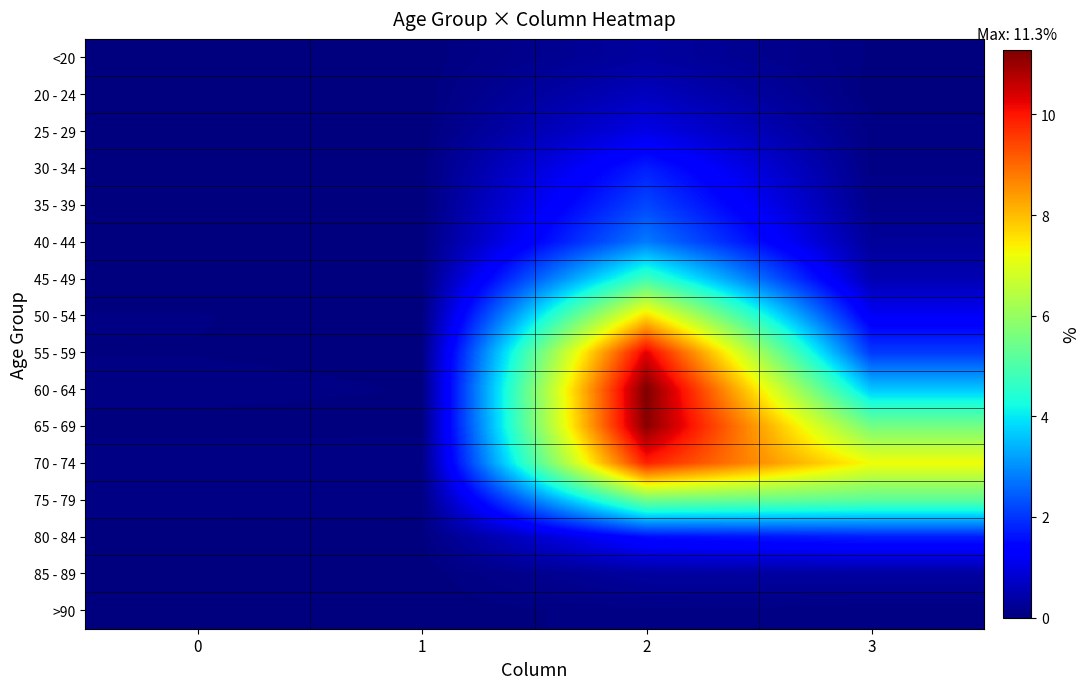

At how many categories does at least one series exceed 8?

1